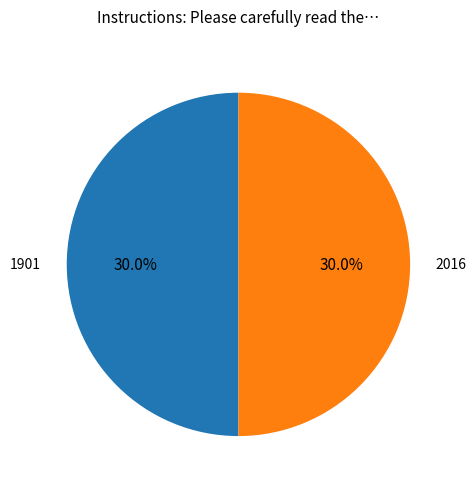

What is the largest slice in the pie chart?

1901